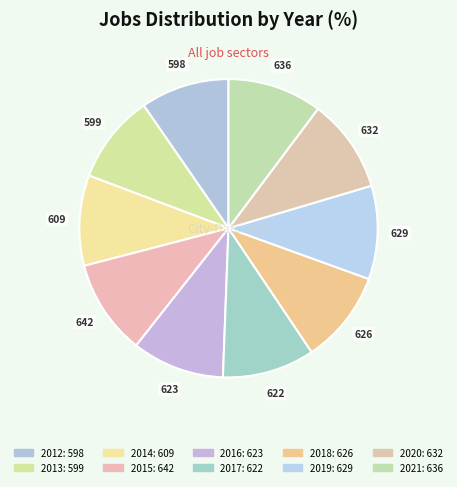

How many slices are in this pie chart?

10